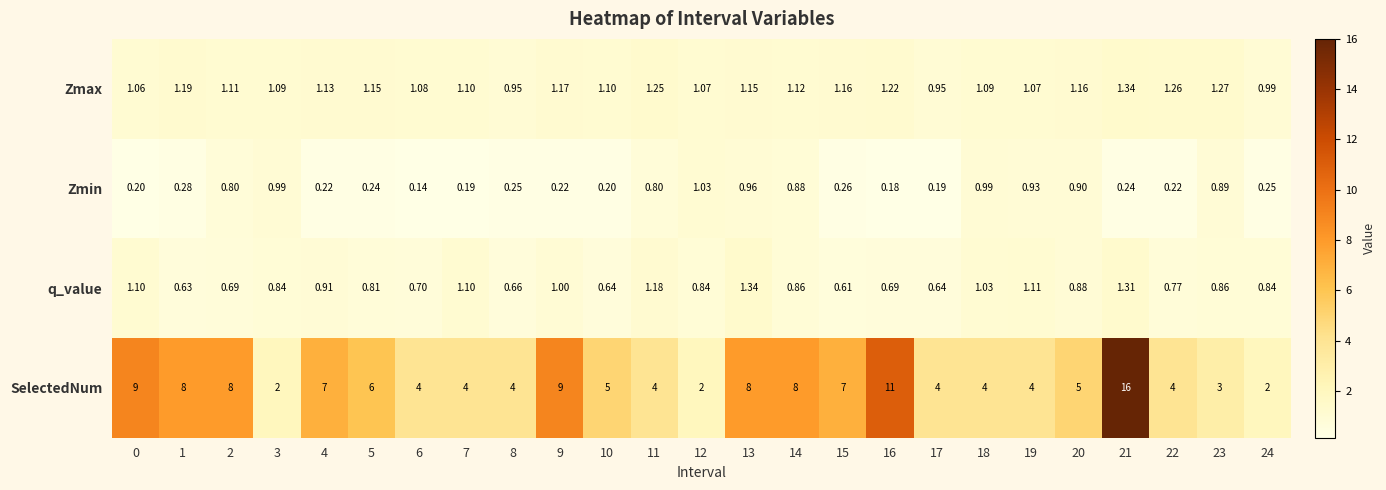

Which series has the largest total across all categories?

SelectedNum